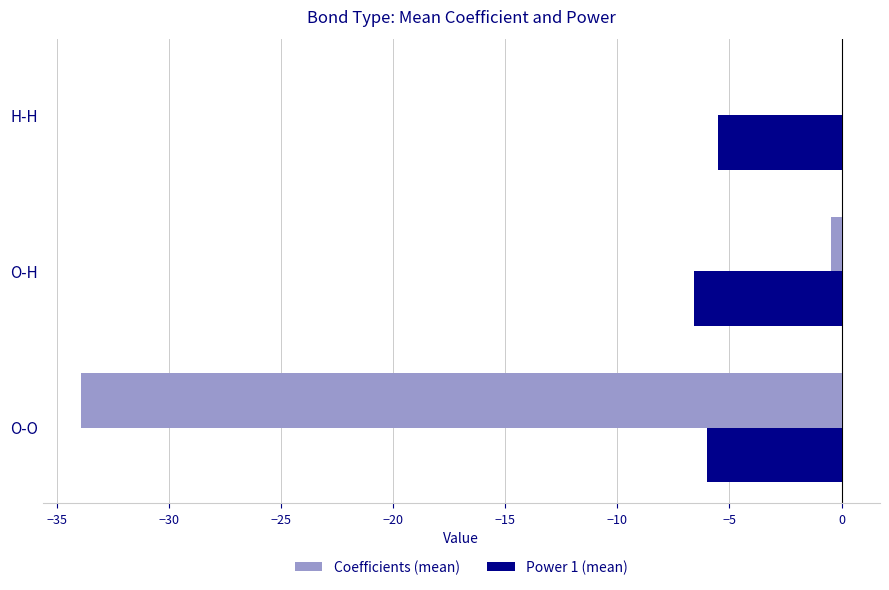

What is the total value across all series at O-O?

-39.9